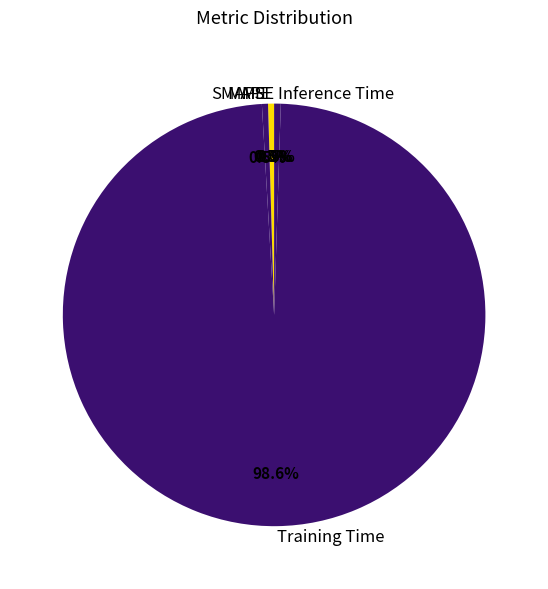

What percentage is NOT represented by Inference Time?

99.5%